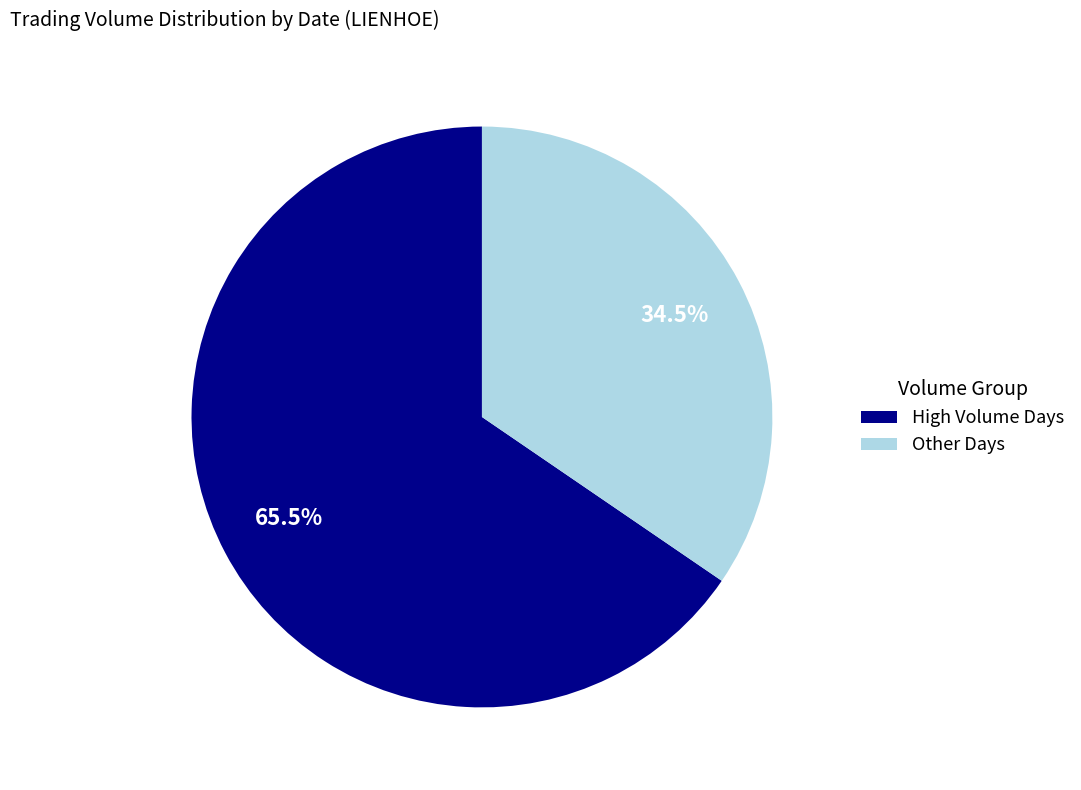

Do High Volume Days and Other Days together represent more than half of the pie?

Yes